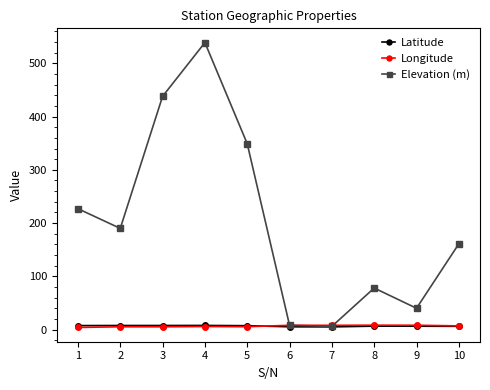

How many lines are shown in the chart?

3